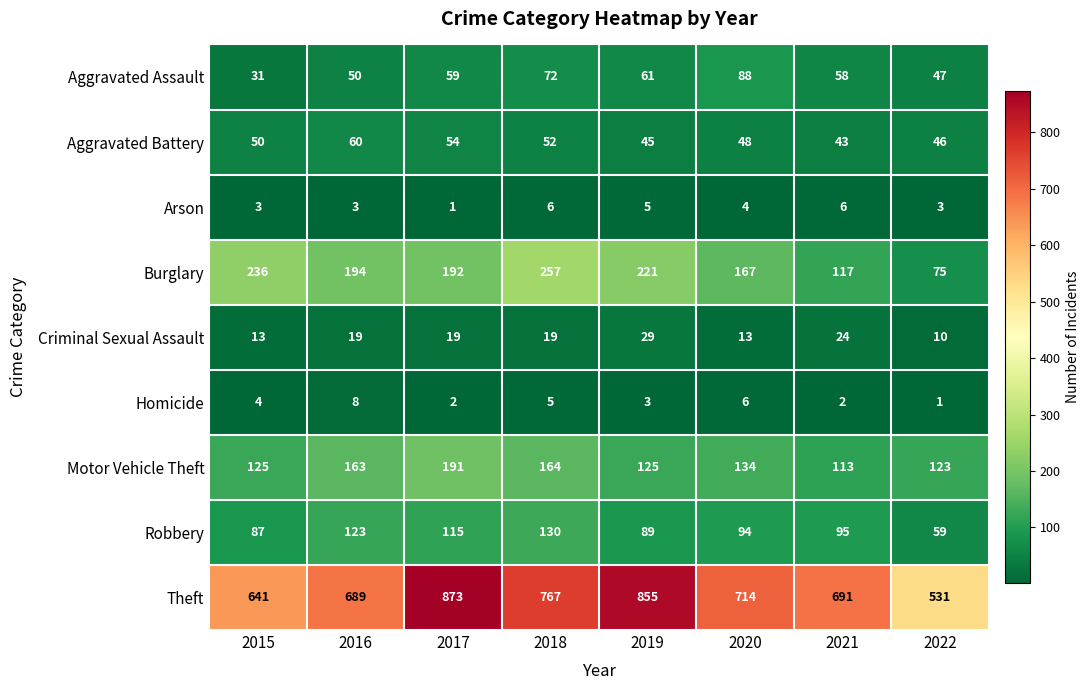

Read the Criminal Sexual Assault value at 2020, to the nearest 10.

10